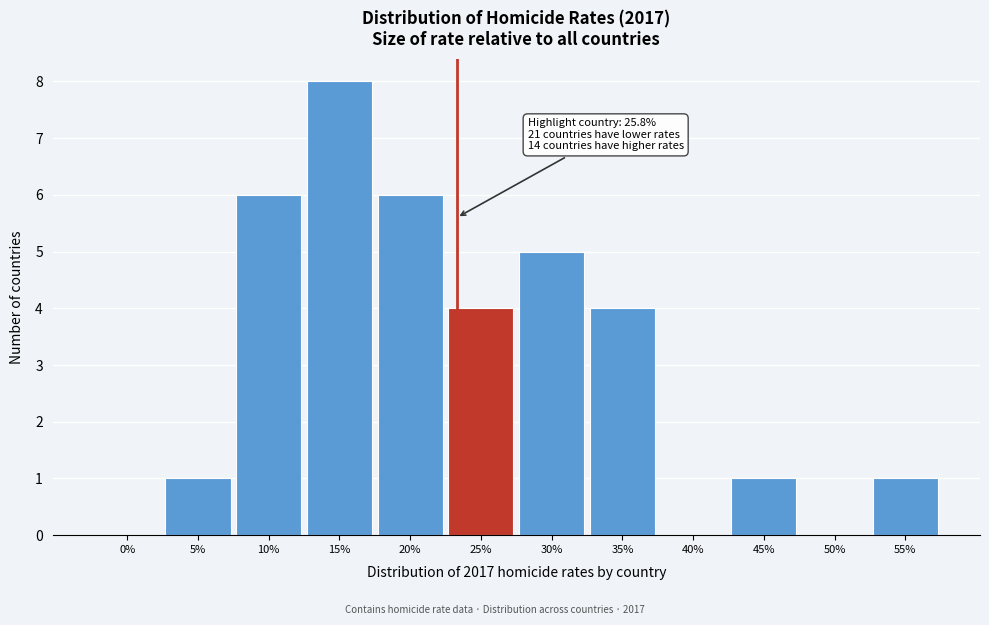

Reading right to left, transcribe all the data shown in this chart.

55%=1	50%=0	45%=1	40%=0	35%=4	30%=5	25%=4	20%=6	15%=8	10%=6	5%=1	0%=0